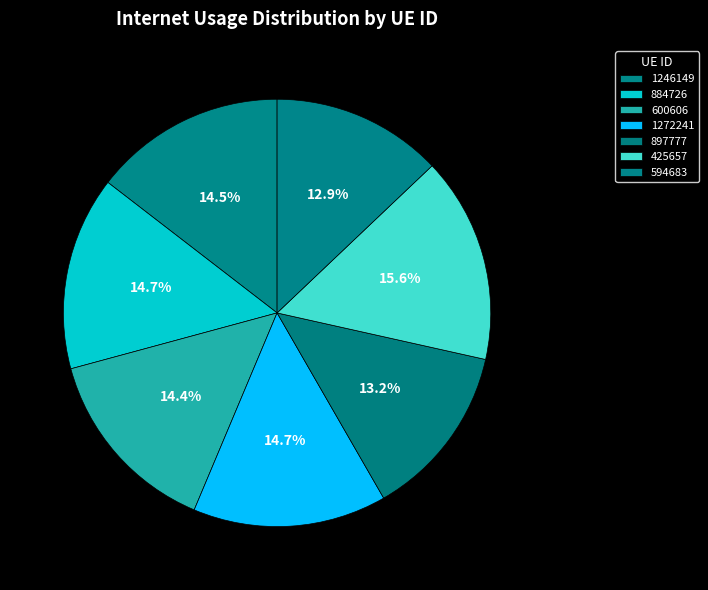

Count the number of slices in the pie.

7